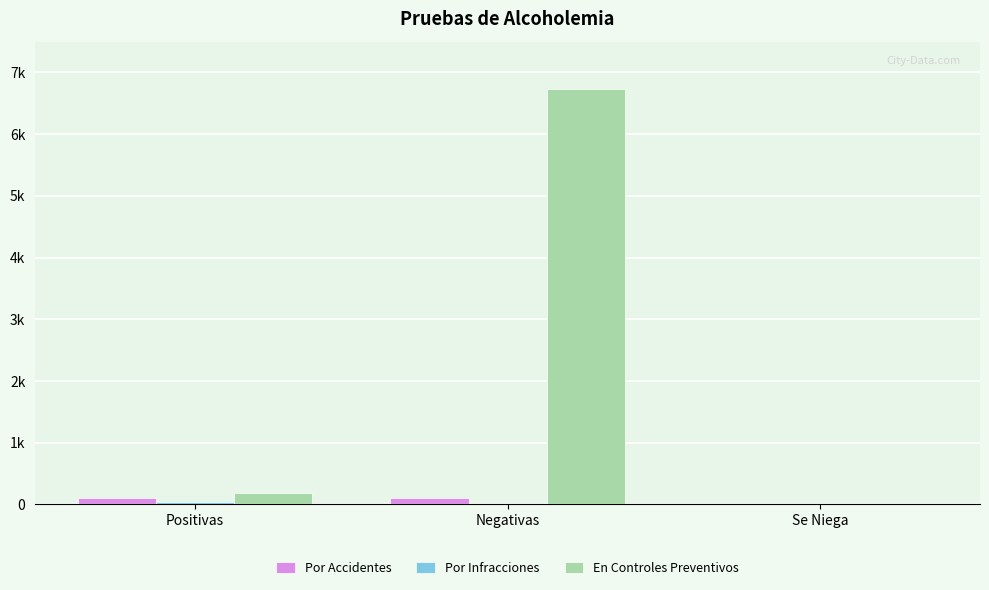

At how many categories does at least one series exceed 393?

1